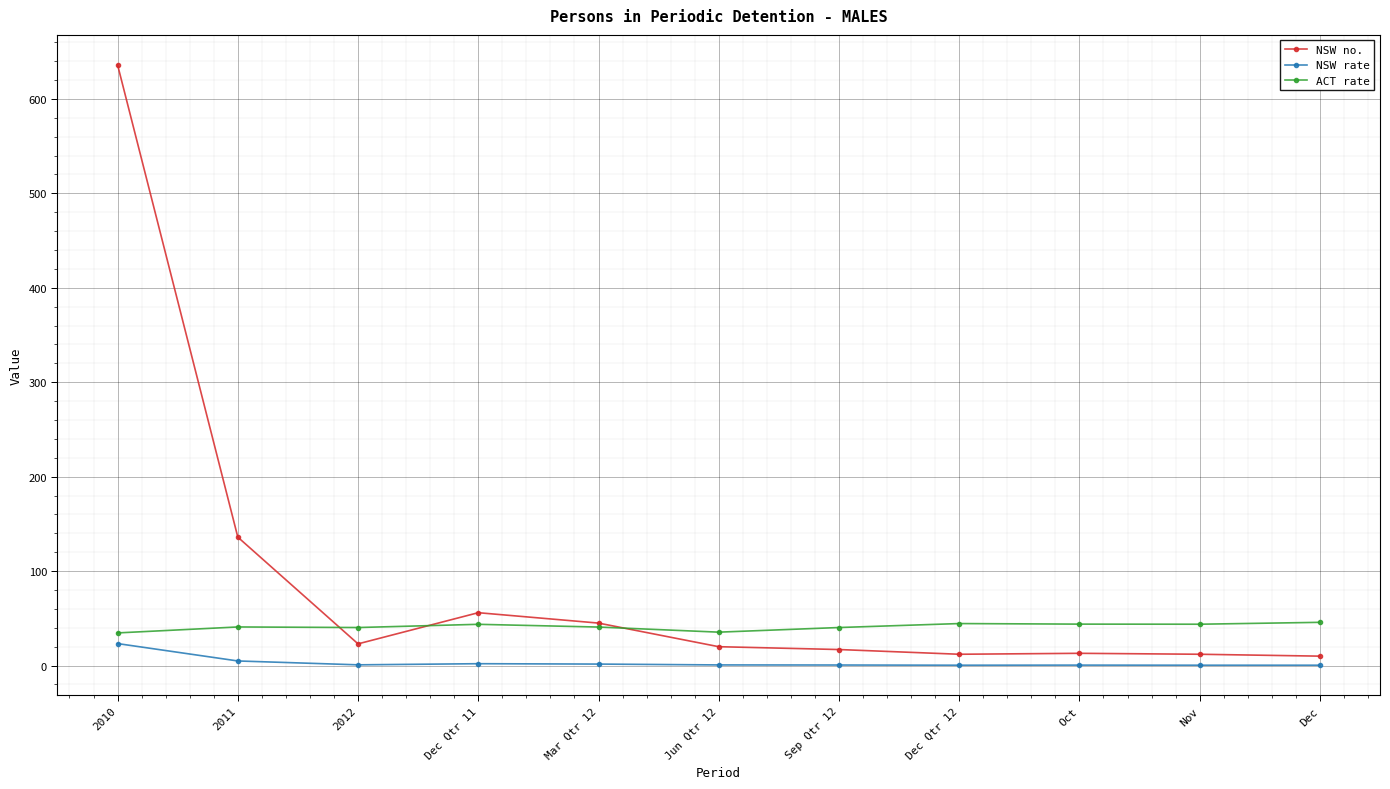

Rank the series by their average value, from lowest to highest.

NSW rate, ACT rate, NSW no.